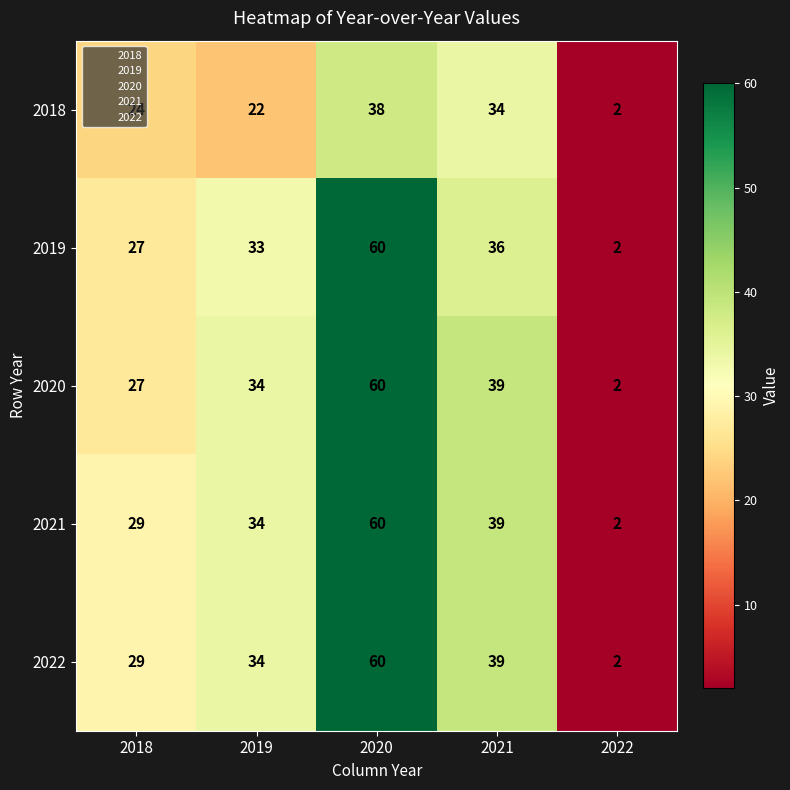

How many data points in 2022 are less than 34?

2